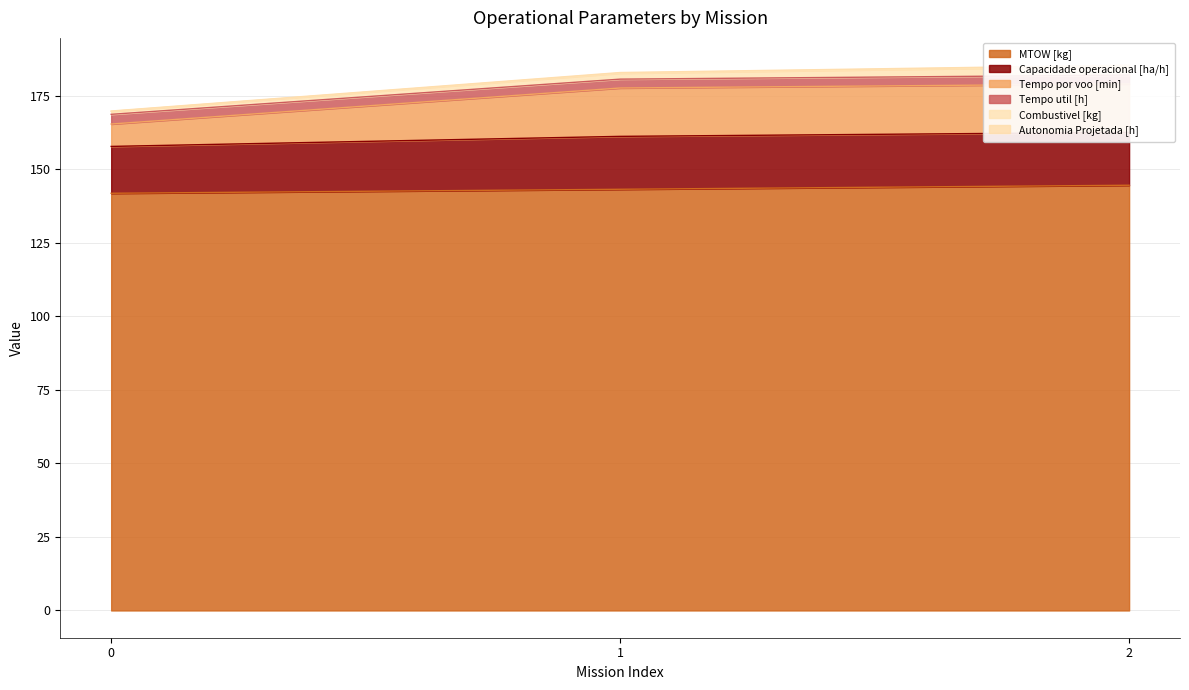

Is it true that MTOW [kg] equals 141.8 at 0?

True